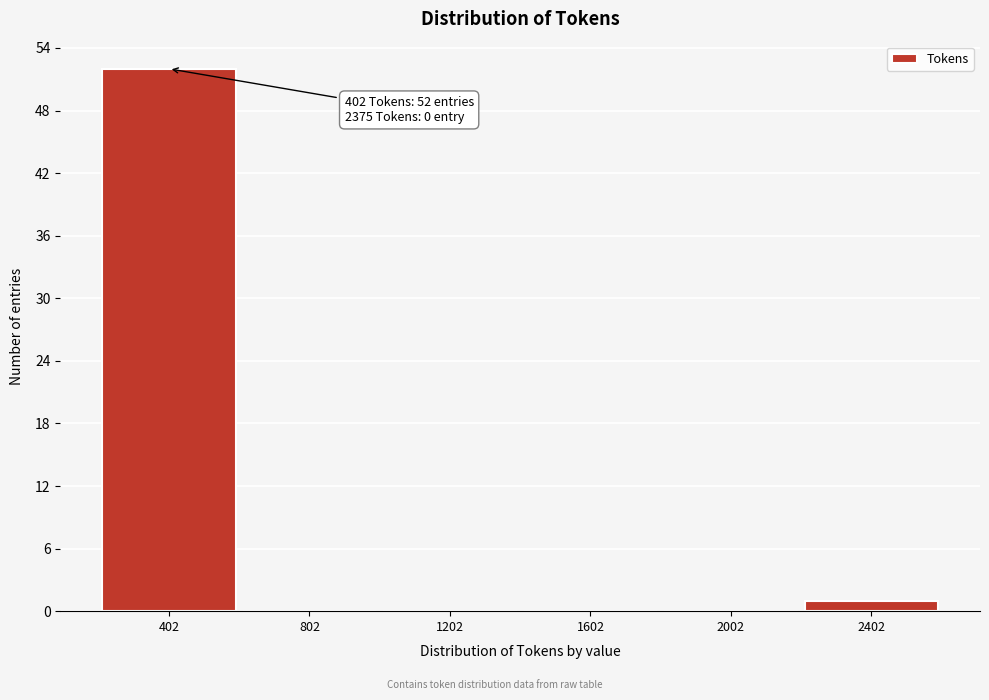

Reading left to right, extract all data points from this chart.

402=52	802=0	1202=0	1602=0	2002=0	2402=1